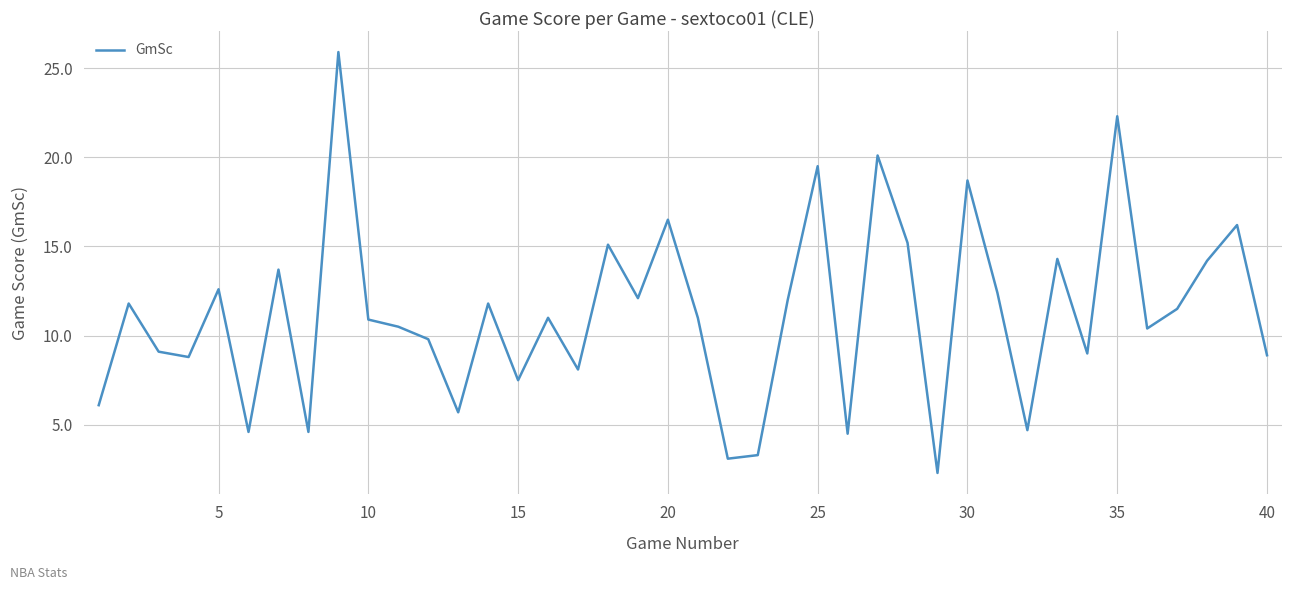

What is the maximum value shown in the chart?

25.9